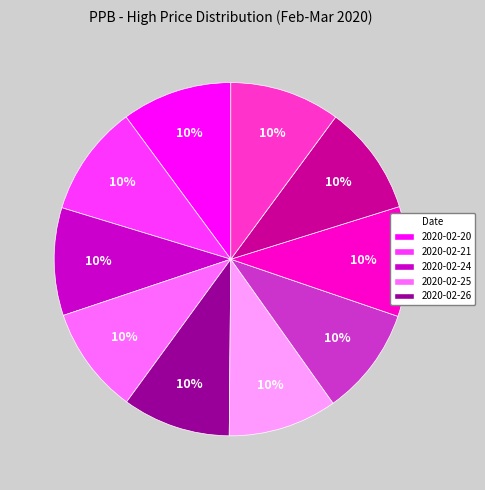

Does any single category account for the majority?

No